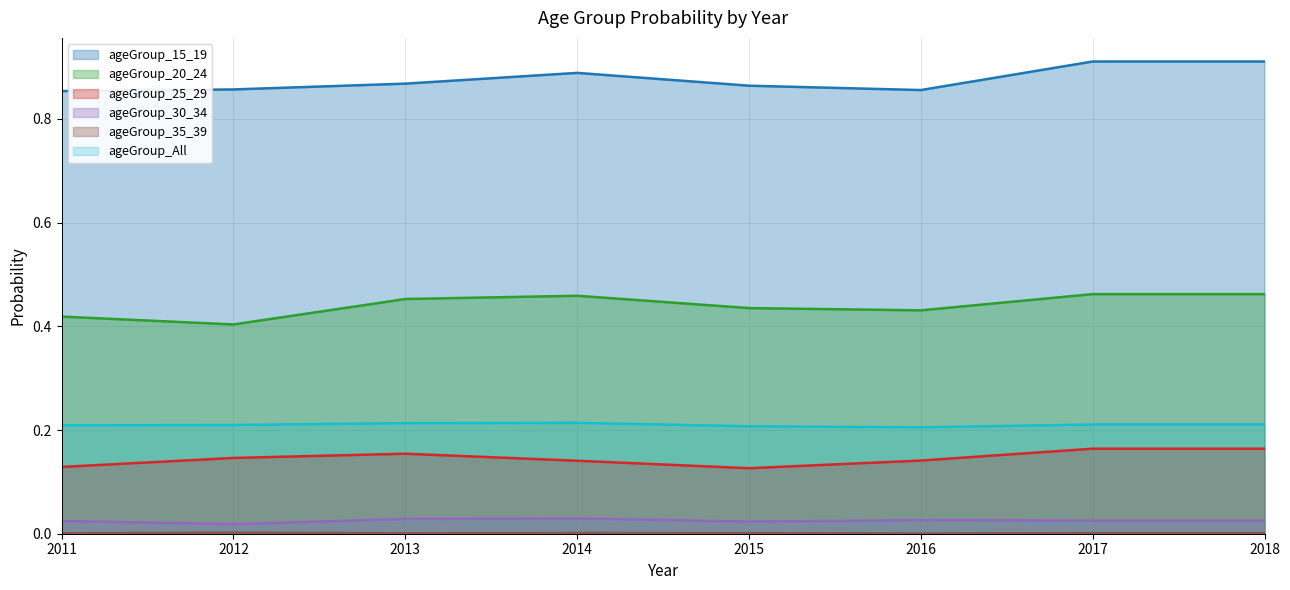

How many data points does each series have?

8